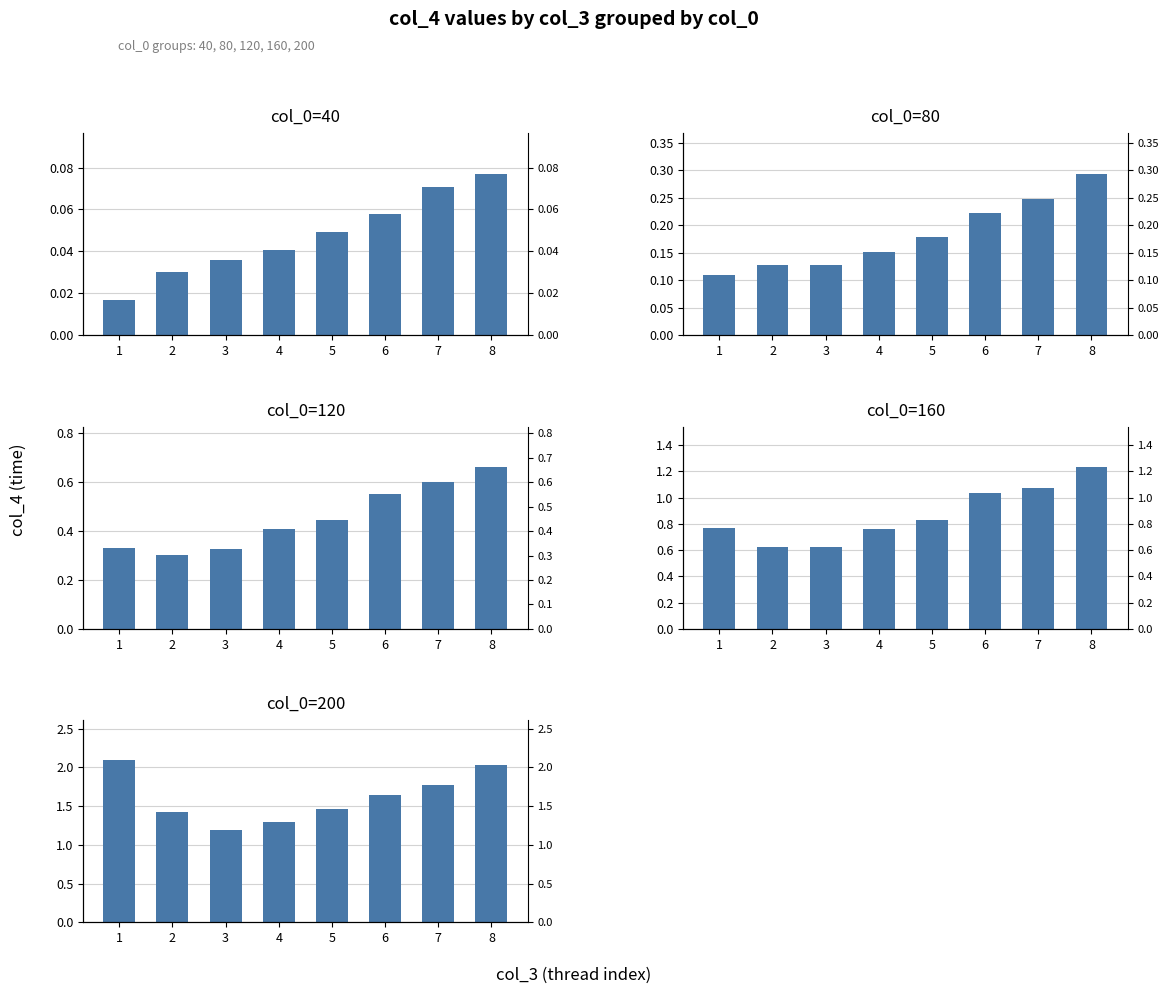

Rank the categories by col_0=200 value from lowest to highest.

3, 4, 2, 5, 6, 7, 8, 1